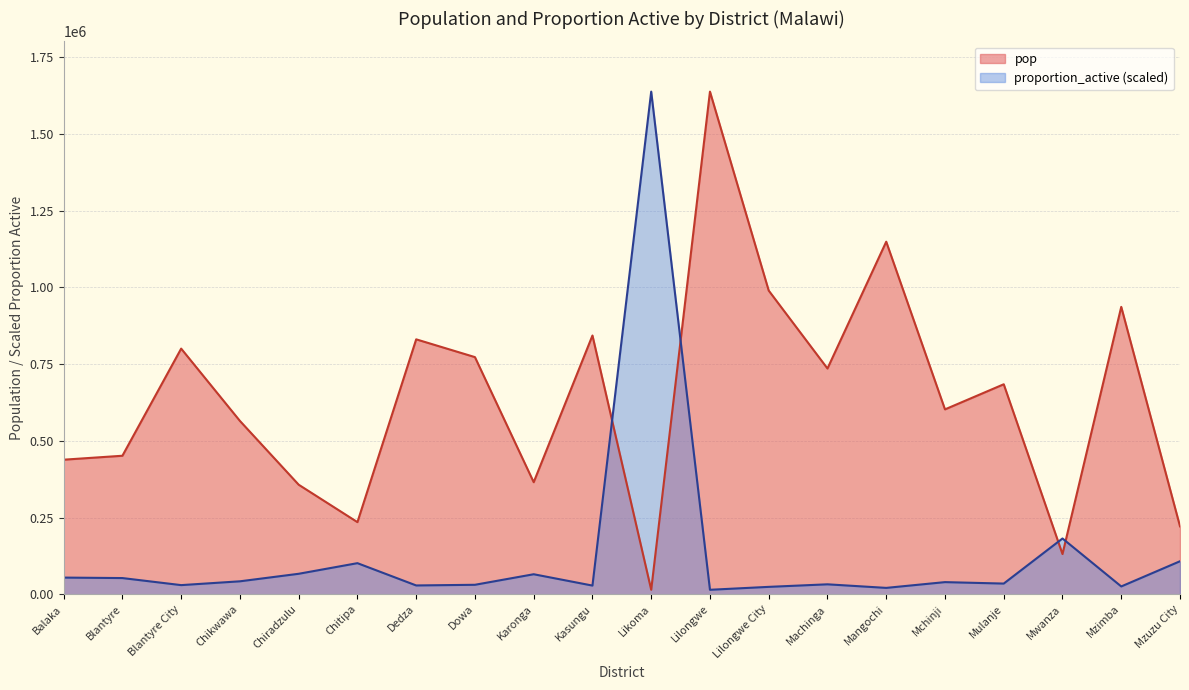

Reading left to right, what are all the values shown in this chart?

pop: 438379.0	451220.0	800264.0	564684.0	356875.0	234927.0	830512.0	772569.0	365028.0	842953.0	14527.0	1637583.0	989318.0	735438.0	1148611.0	602305.0	684107.0	130949.0	936250.0	221272.0
proportion_active: 54266.2	52721.9	29726.7	42128.3	66659.7	101262.0	28644.0	30792.3	65170.8	28221.2	1637583.0	14527.0	24046.0	32346.9	20711.2	39496.9	34774.0	181667.4	25409.0	107511.0